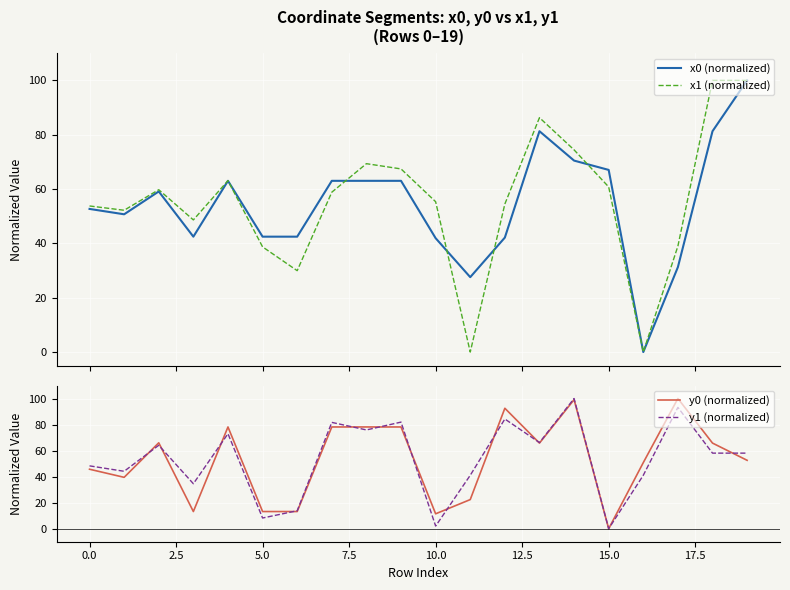

Reading left to right, list all the values displayed in this chart.

x0 (normalized): 52.7	50.7	59.1	42.5	63.0	42.5	42.5	63.0	63.0	63.0	41.9	27.6	42.1	81.3	70.5	67.0	0.0	31.3	81.3	100.0
x1 (normalized): 53.8	52.2	59.8	48.6	63.1	38.7	30.0	58.8	69.3	67.4	55.3	0.0	54.5	86.3	74.4	60.8	0.0	39.0	100.0	100.0
y0 (normalized): 45.7	39.5	66.0	13.2	78.2	13.2	13.2	78.2	78.2	78.2	11.4	22.4	92.5	65.8	99.1	0.0	50.8	100.0	65.8	52.5
y1 (normalized): 48.3	44.1	64.1	34.6	73.0	8.2	13.8	81.7	75.9	81.9	2.0	41.0	84.3	66.2	100.0	0.0	41.0	93.2	58.1	58.1